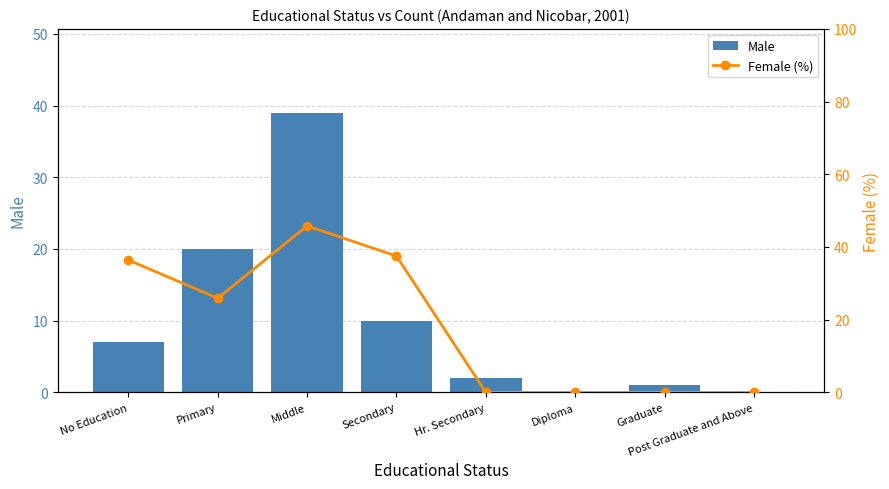

Are the bars grouped side by side (vs. stacked)?

Yes